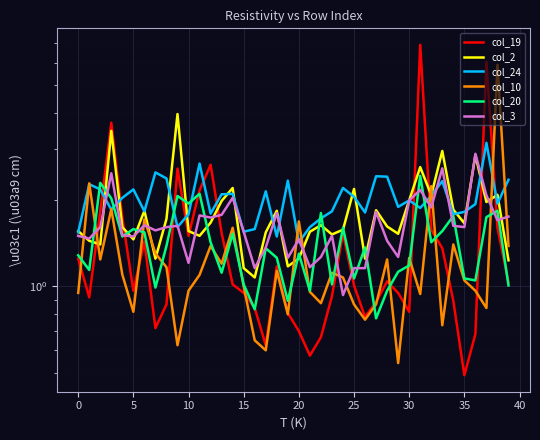

Which category has the lowest value in the col_24 series?

20